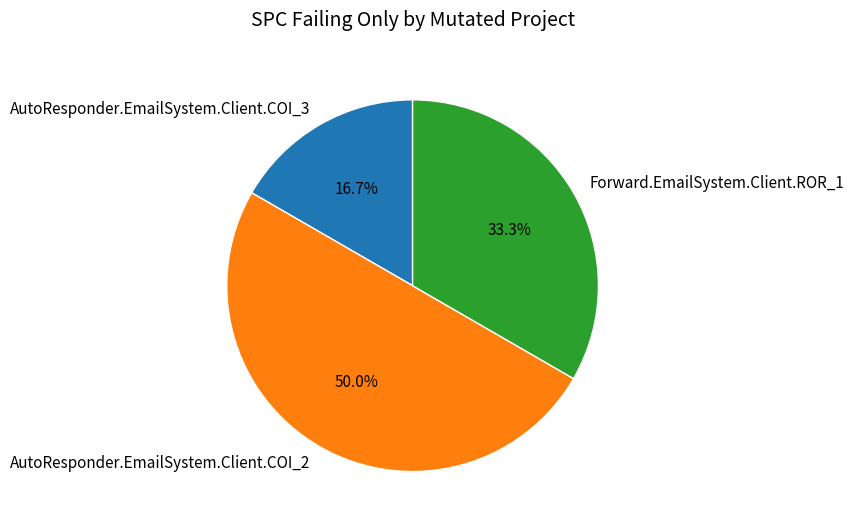

To the nearest percent, what is the average slice percentage?

33%